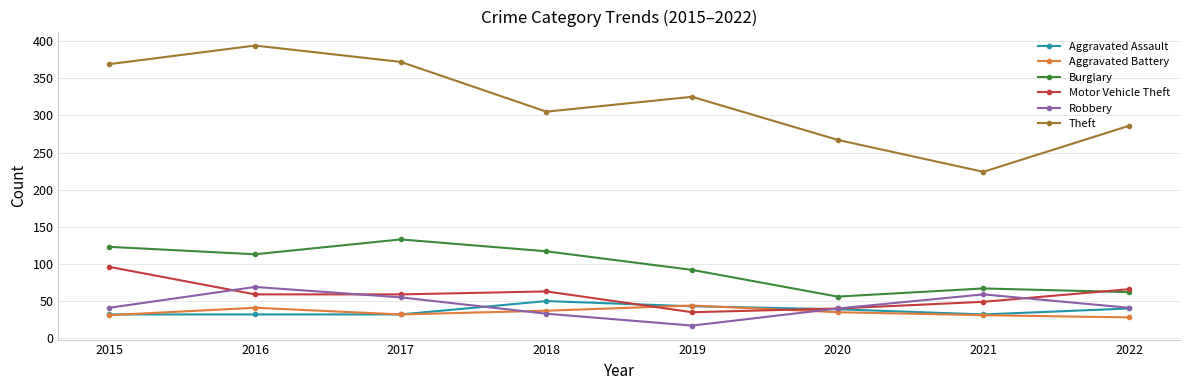

Which series has the widest spread of values?

Theft